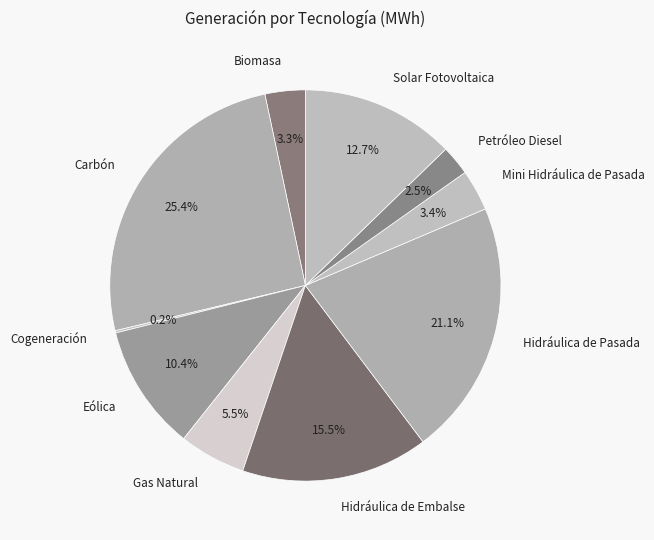

What percentage do Eólica and Solar Fotovoltaica together represent?

23.1%